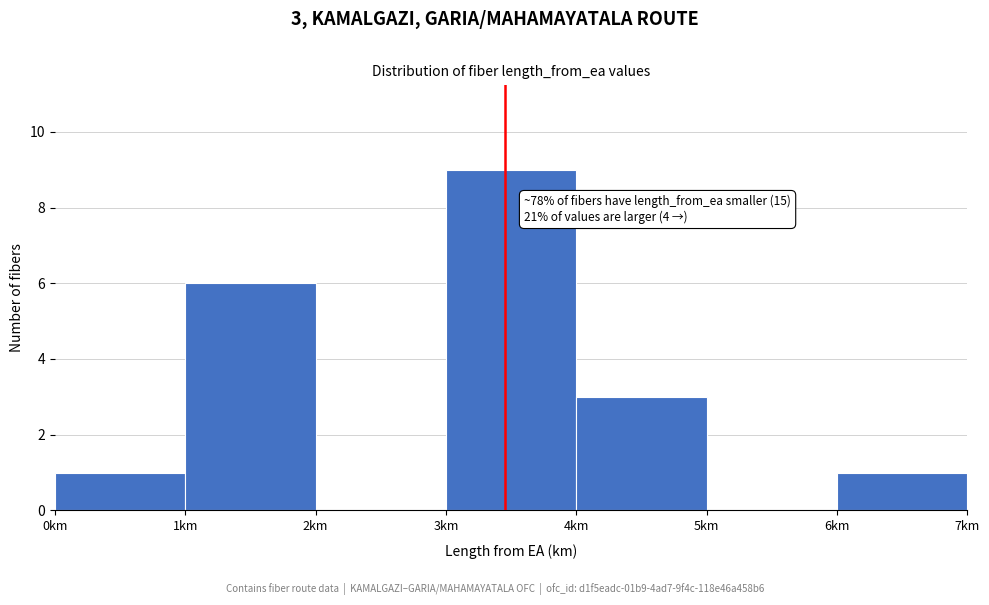

Which range on the x-axis has the tallest bar?

3 to 4